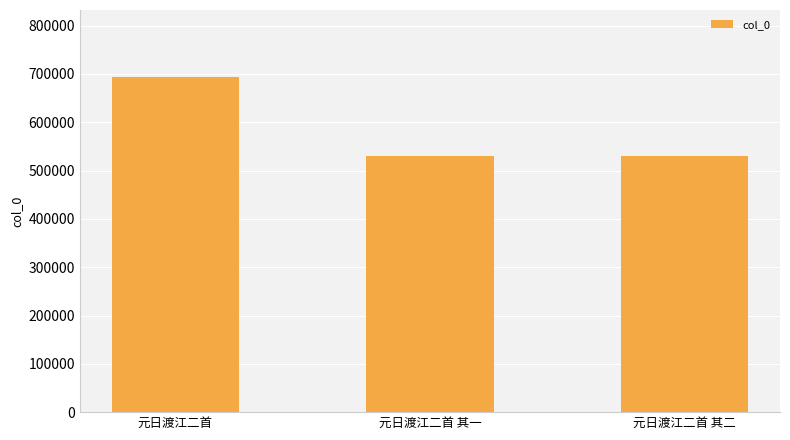

Are the bars grouped side by side (vs. stacked)?

No